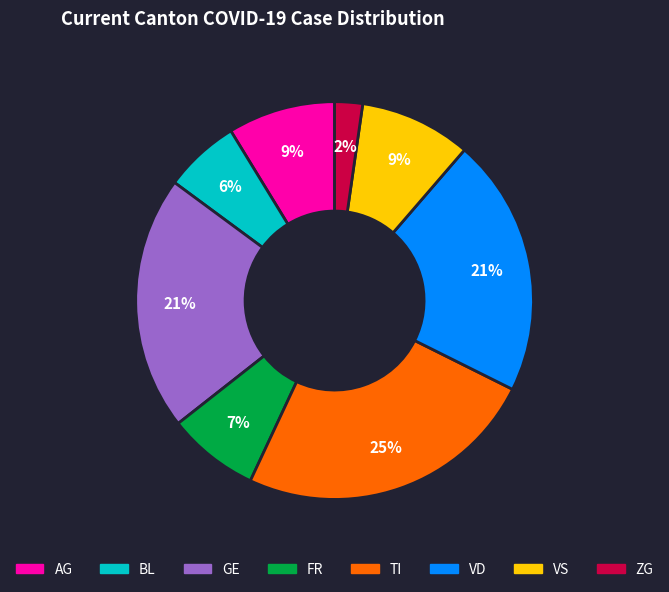

How many slices are in this pie chart?

8